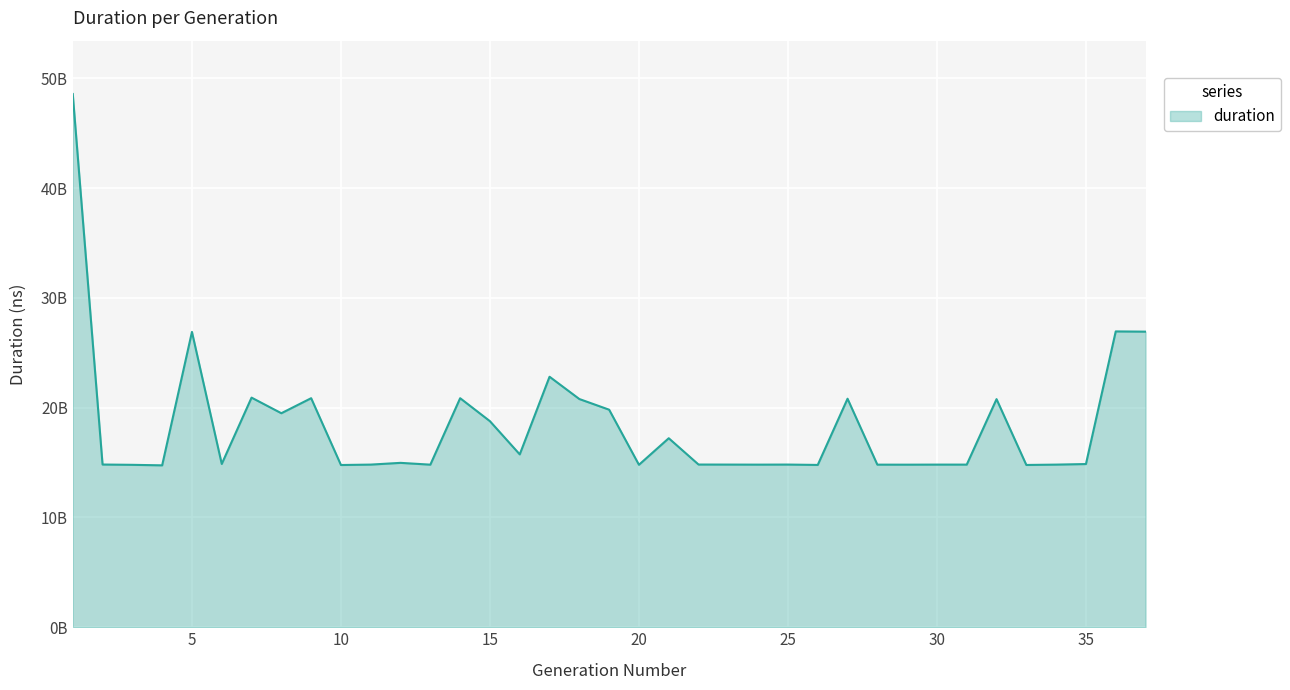

Does the chart have visible grid lines?

Yes